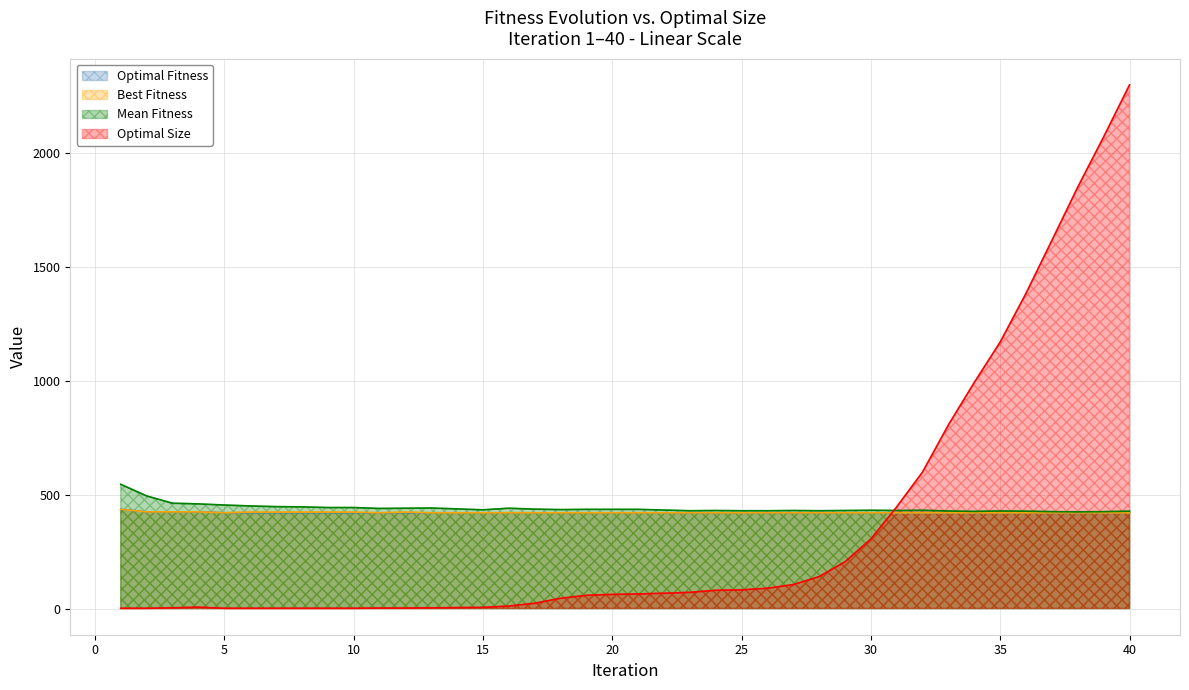

Where do Optimal Size and Optimal Fitness first cross each other?

30 and 31